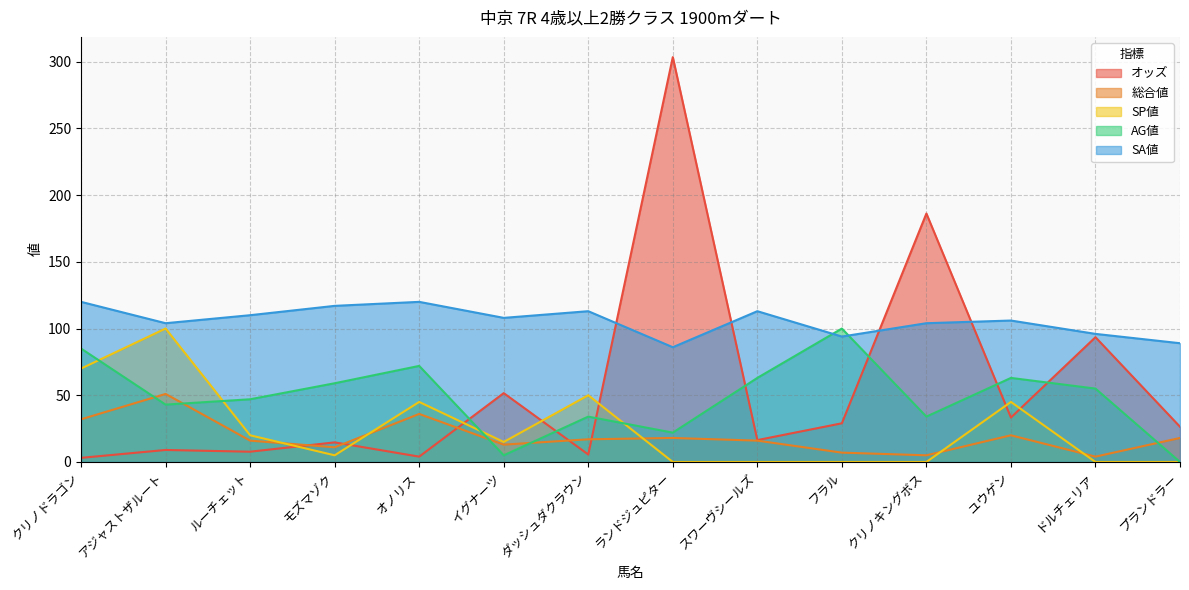

At which category is the sum across all series the highest?

ランドジュピター